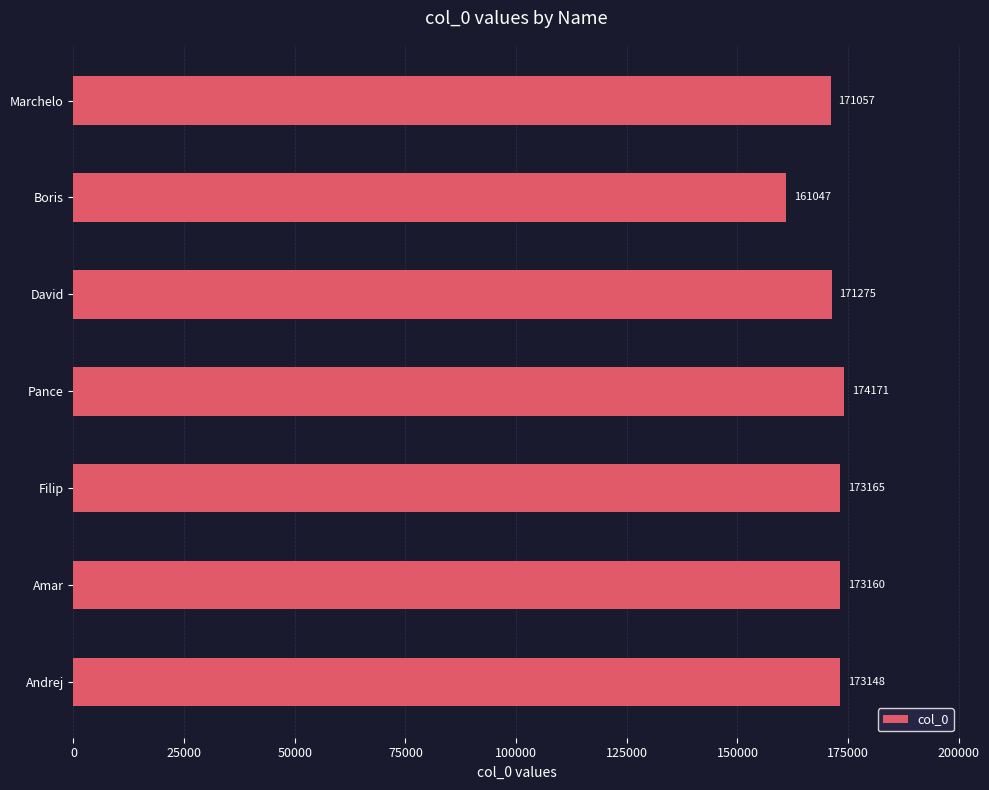

What is the difference between the maximum and minimum values?

13124